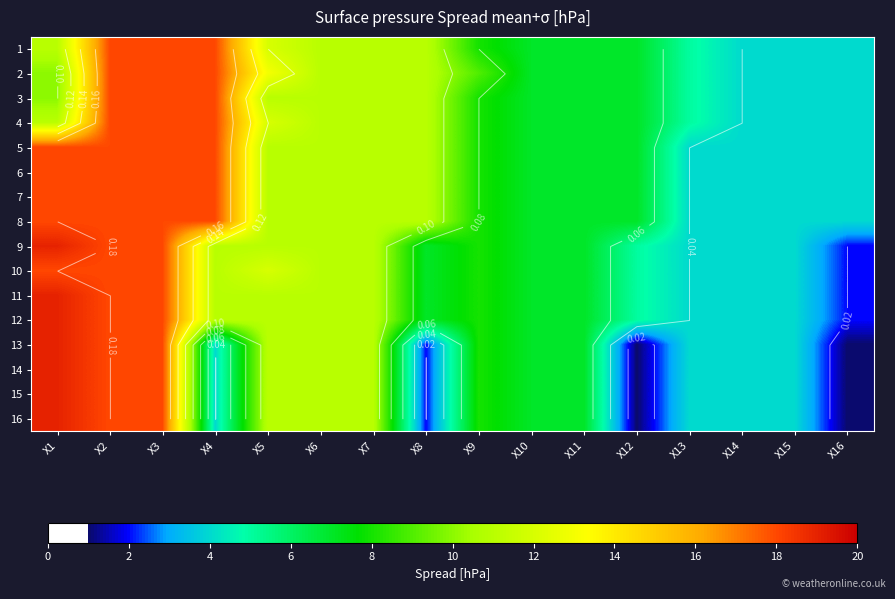

Which category has the highest value across all series?

X1